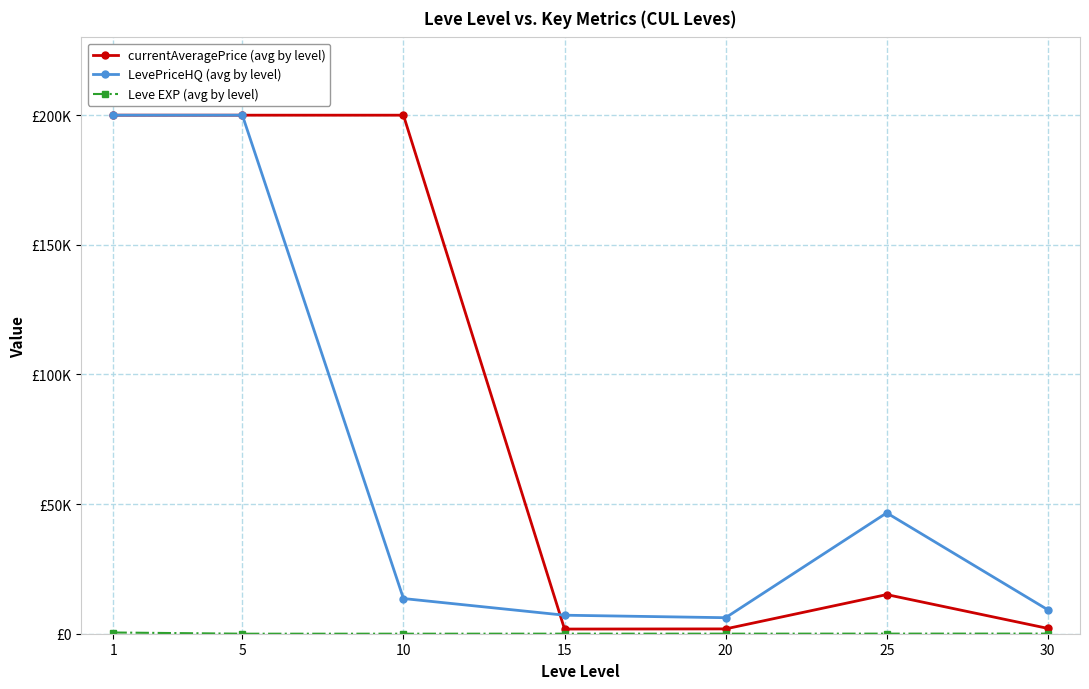

What is the value of the currentAveragePrice (avg by level) point at the 1st from the left?

200000.0